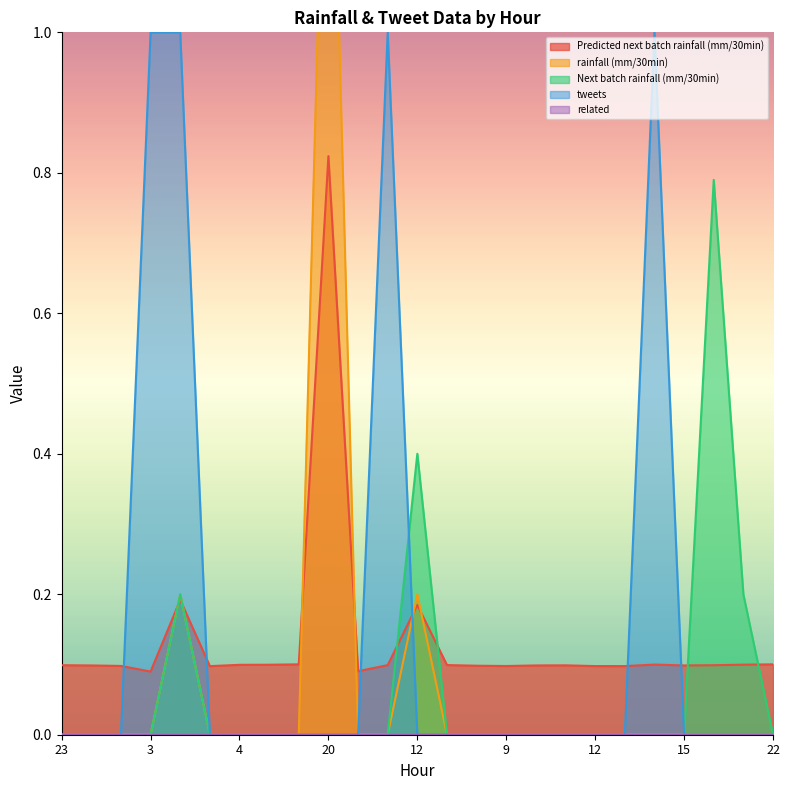

Read the Next batch rainfall (mm/30min) value at 3.

0.0